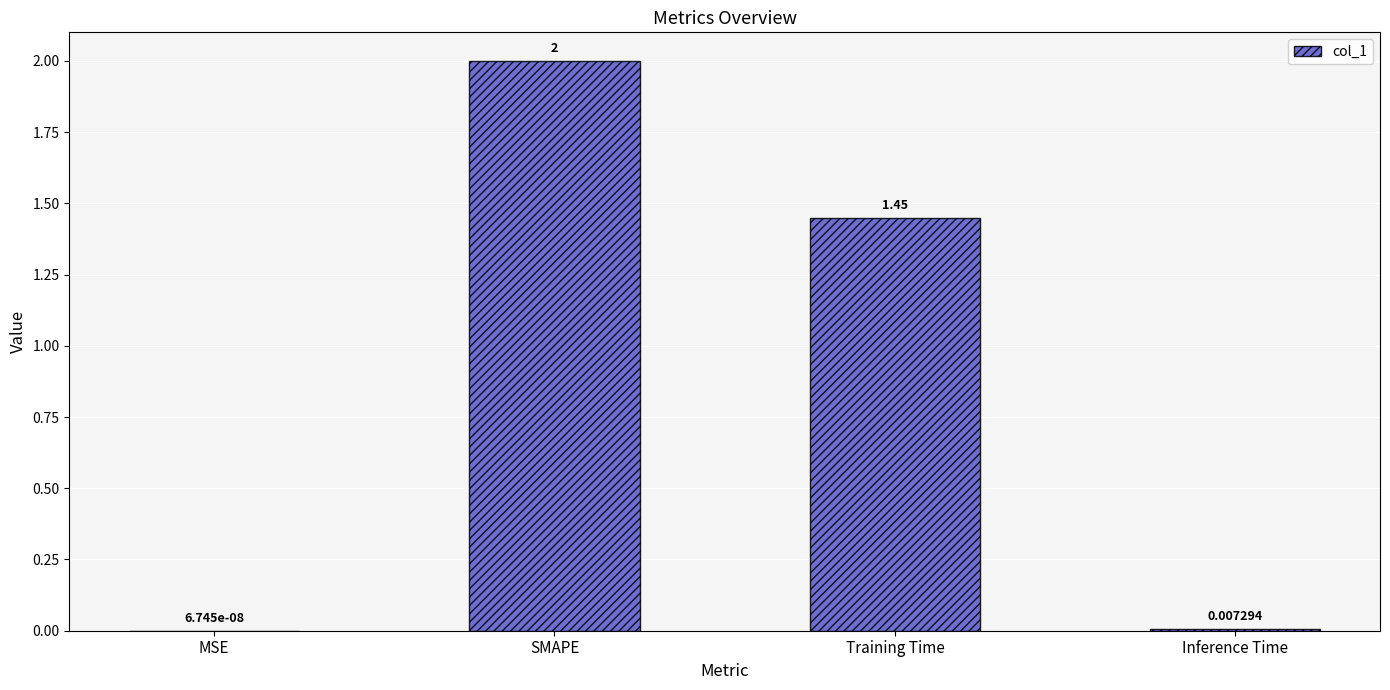

How many data points are above 1?

2